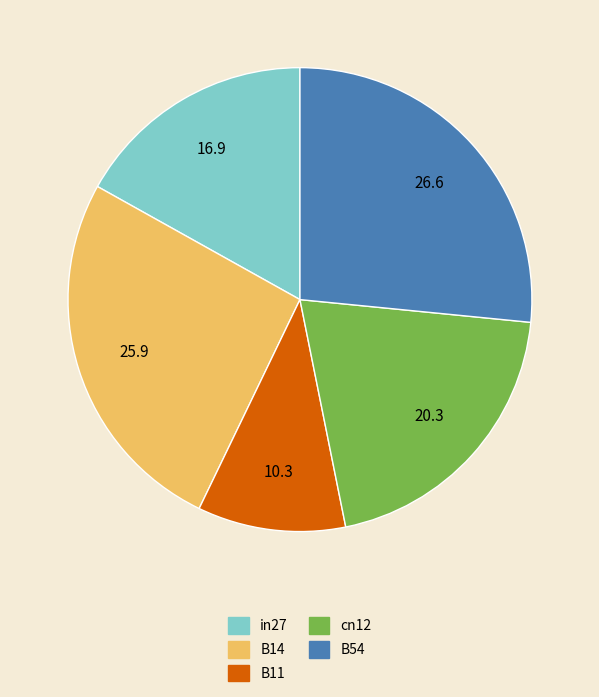

Is it true that cn12 is 20% of the pie?

True